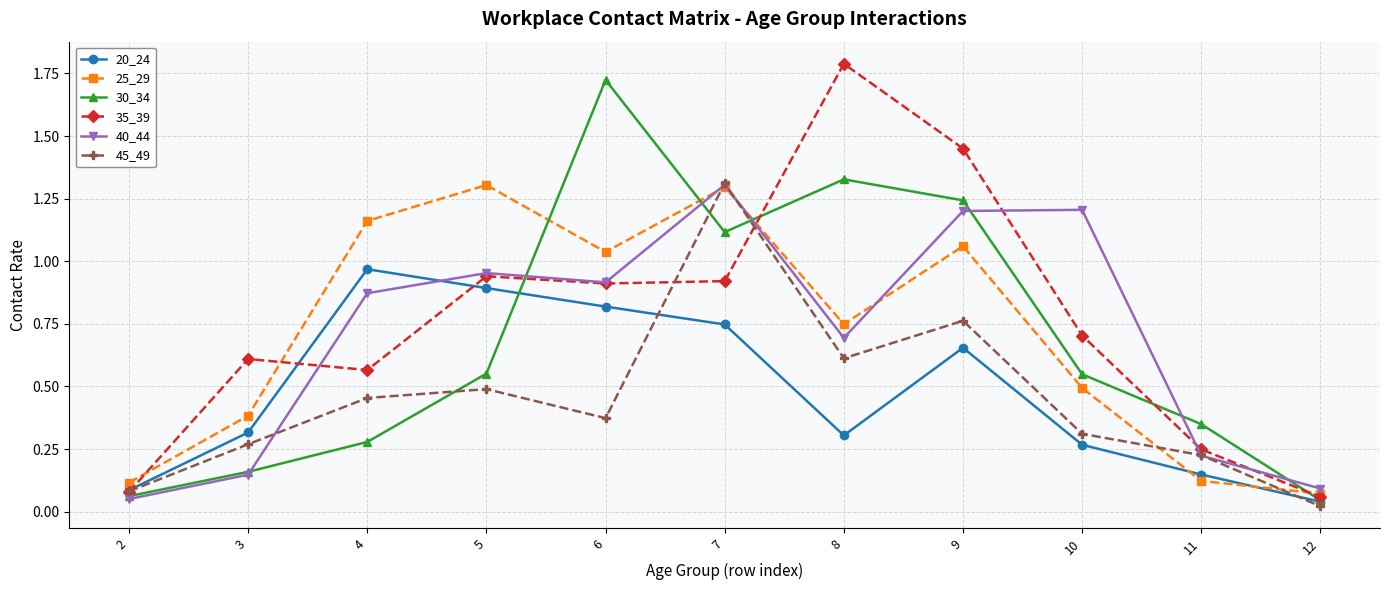

The 45_49 series shows 0.3 at 10. True or false?

True